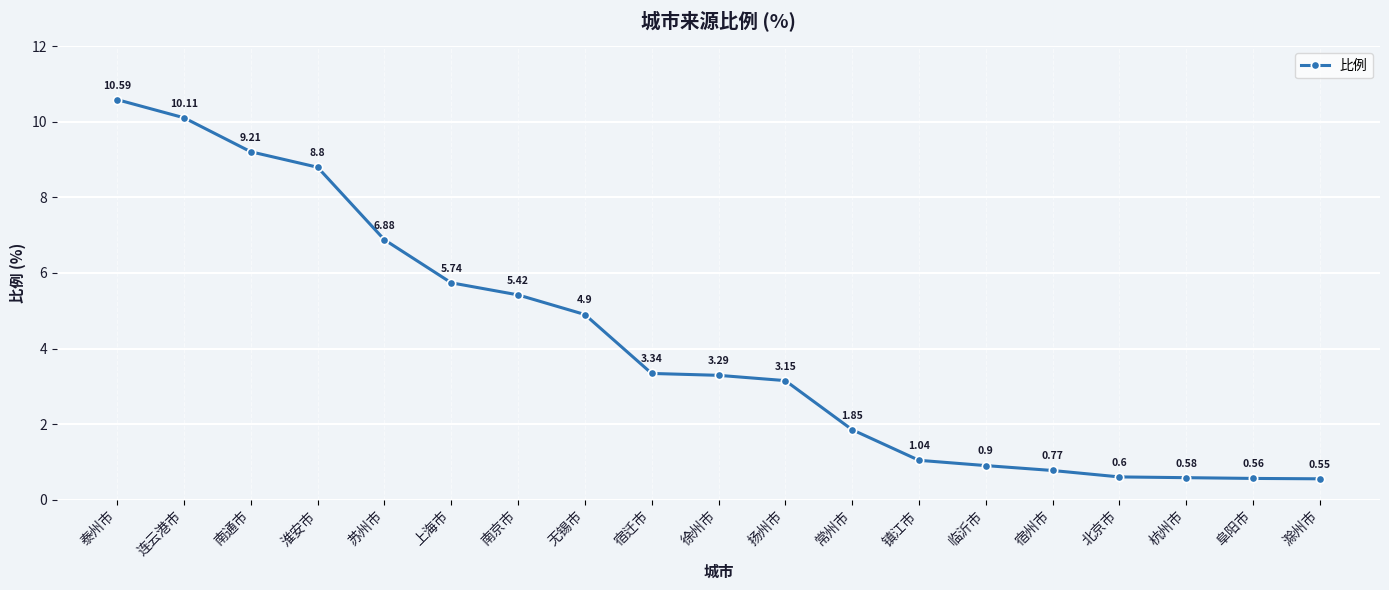

How many categories are shown in the chart?

19